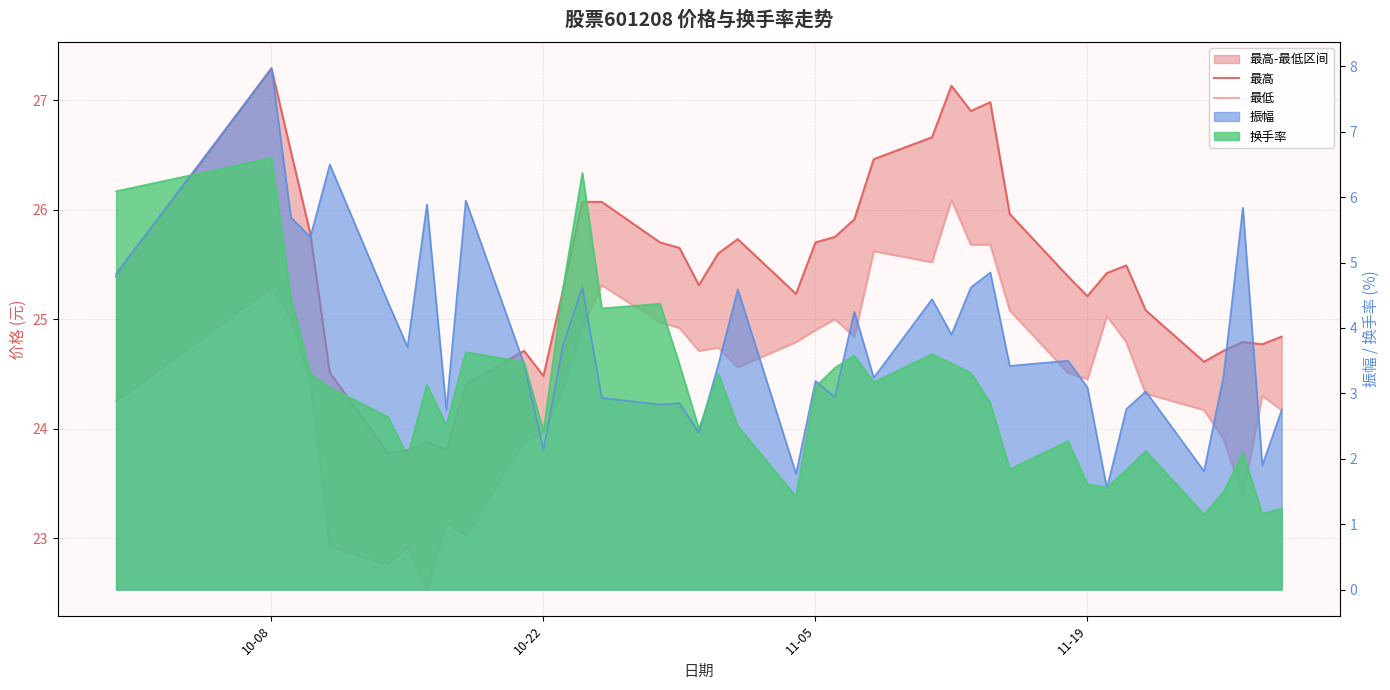

What is the difference between the maximum and minimum values in the 最高 series?

3.5